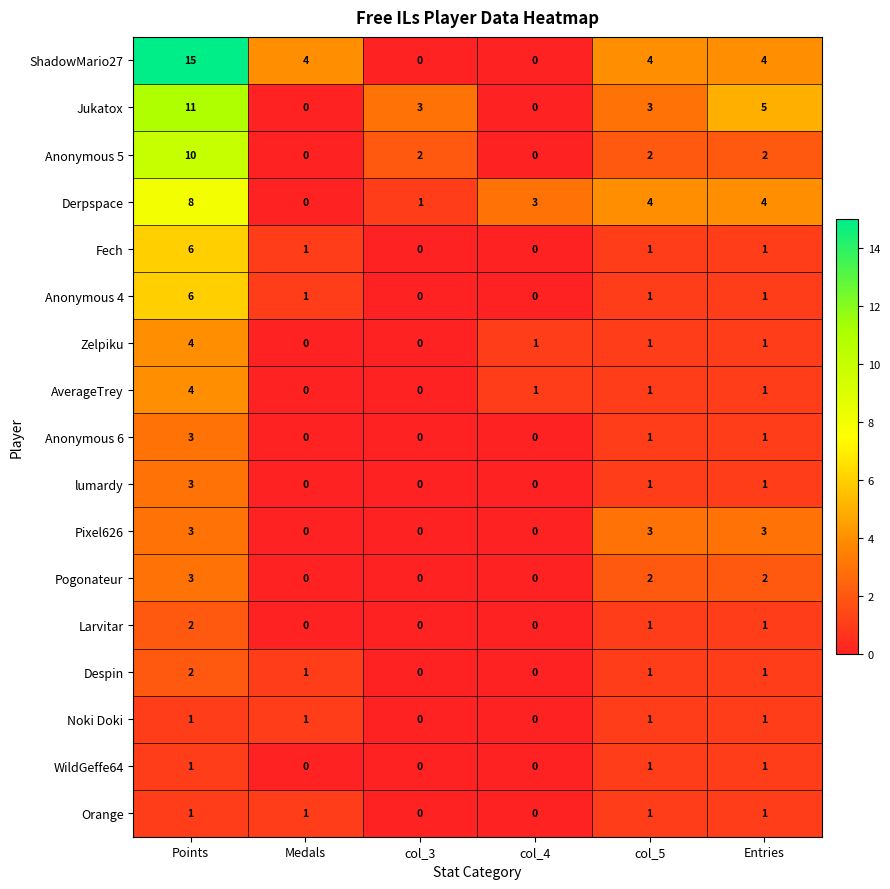

How many Orange values are between 0 and 1?

6